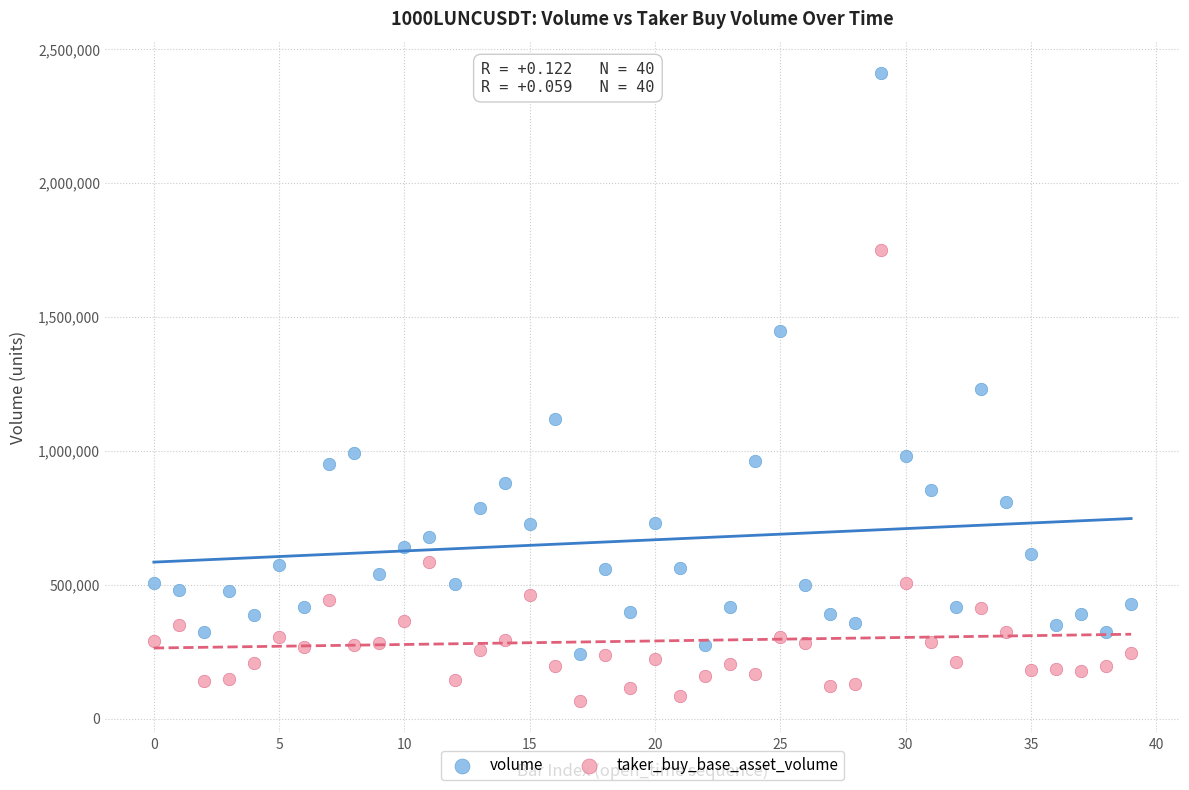

Which series has the widest spread of Y values?

volume